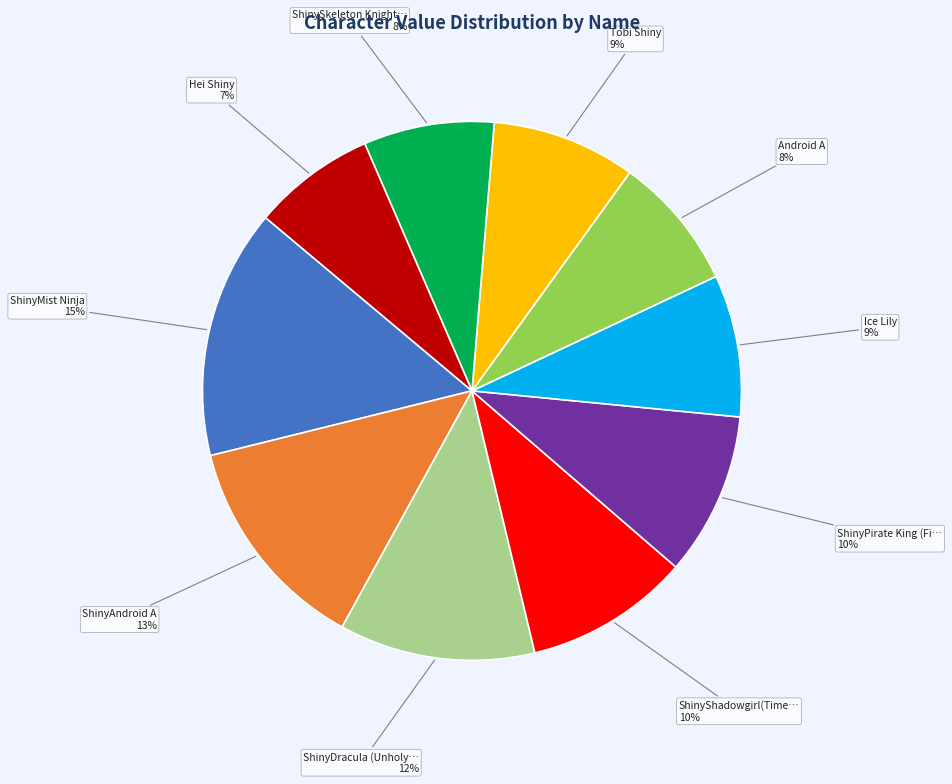

Is there any slice that represents more than half of the pie?

No